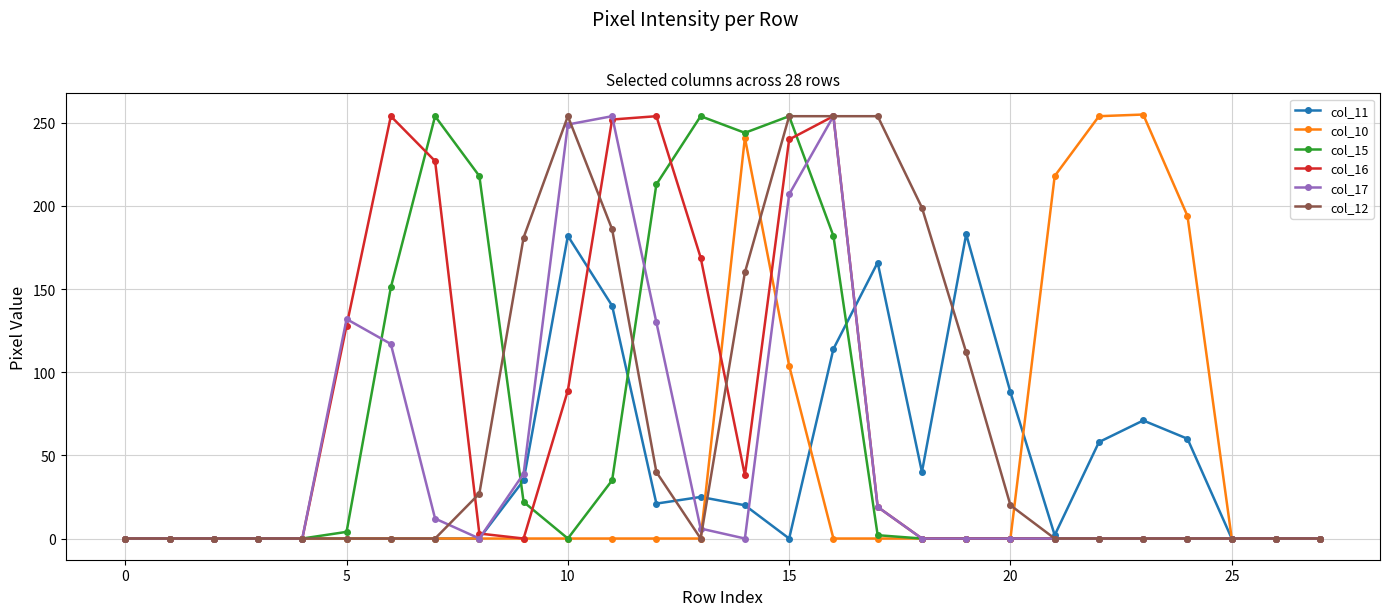

What is the greatest value displayed?

255